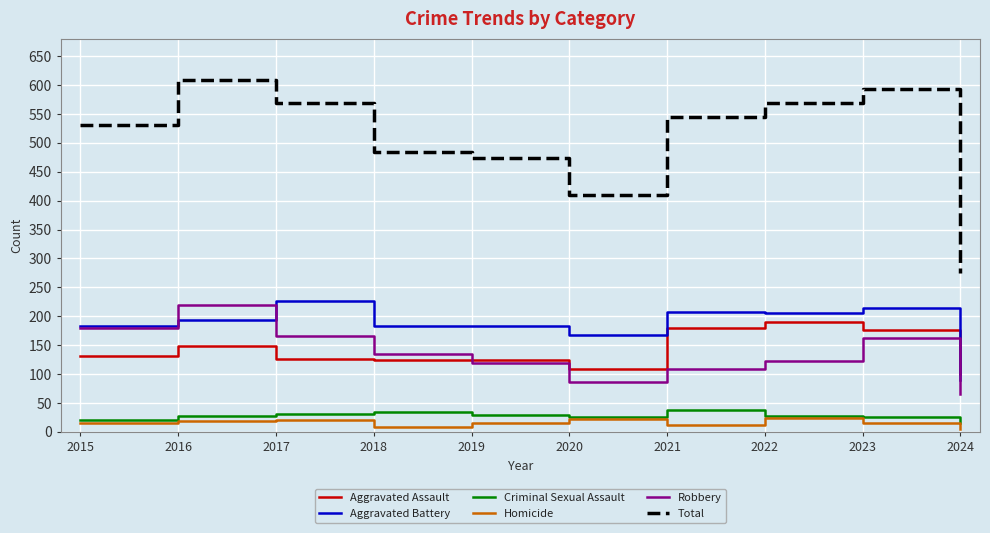

What is the lowest value of the Criminal Sexual Assault series?

16